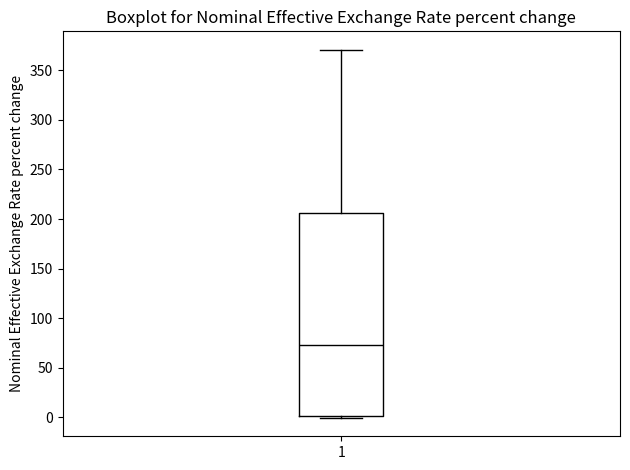

Read this box plot against the y-axis: the position of the median line, the range covered by the box, and the ends of both whiskers. The values are not printed on the chart, so give them approximately, as read against the axis.

median 75, box 0 to 205, whiskers 0 (just below the box's lower edge) to 370